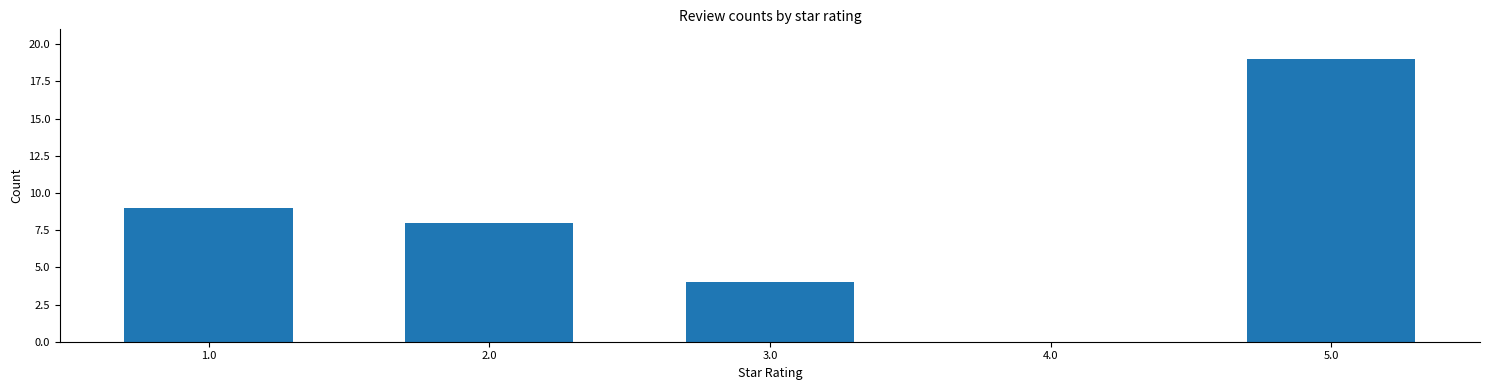

Are the bars grouped side by side (vs. stacked)?

No